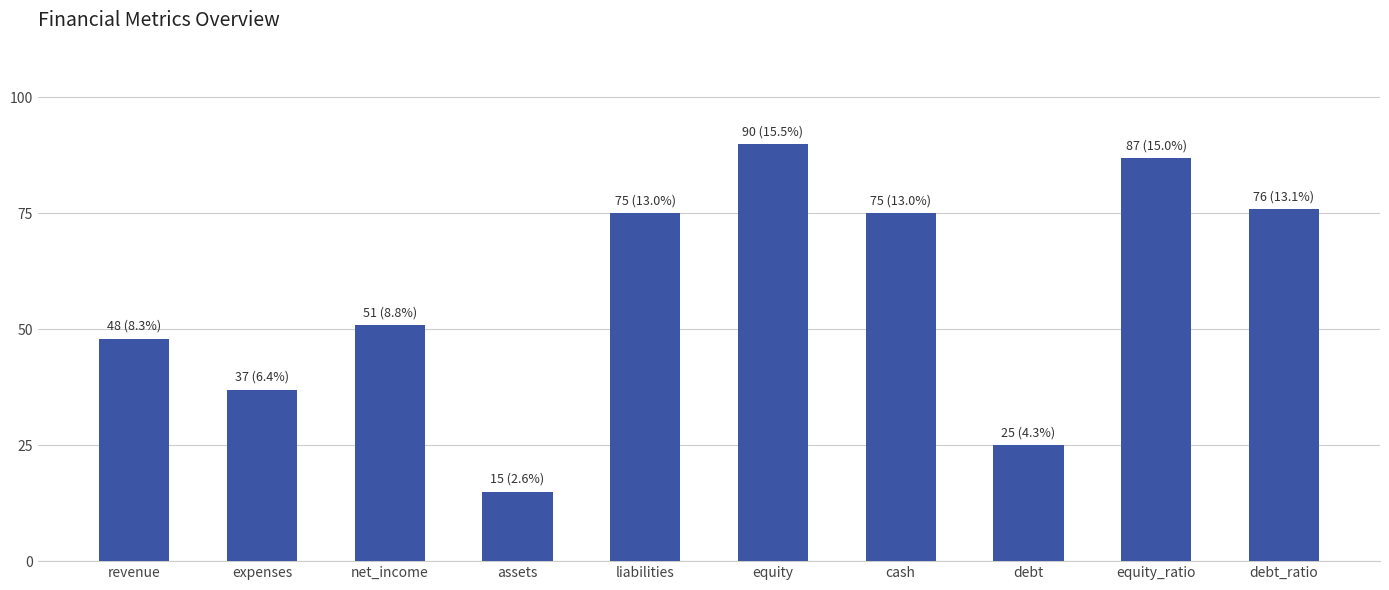

Reading left to right, extract all data points from this chart.

48	37	51	15	75	90	75	25	87	76